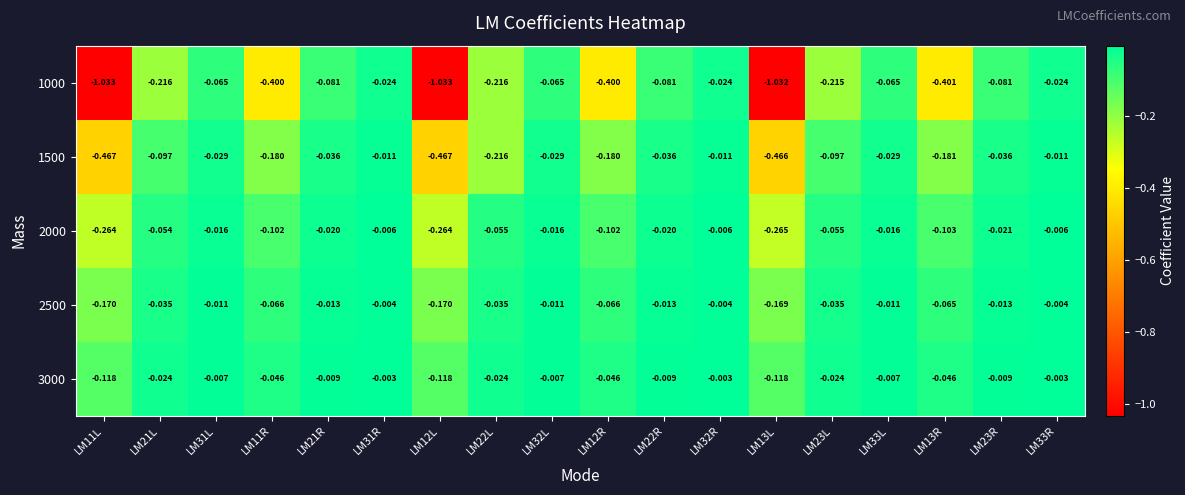

Is the value of 1500 at LM11R greater than the value of 2000 at LM12R?

No